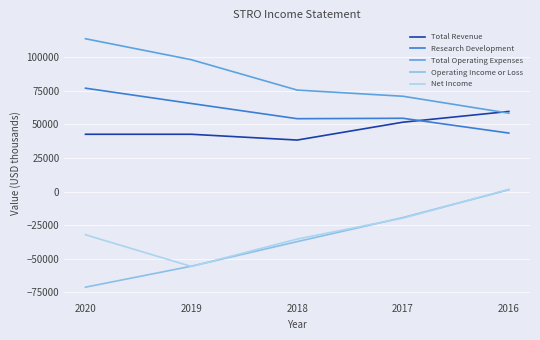

How many times do Operating Income or Loss and Net Income cross each other?

4